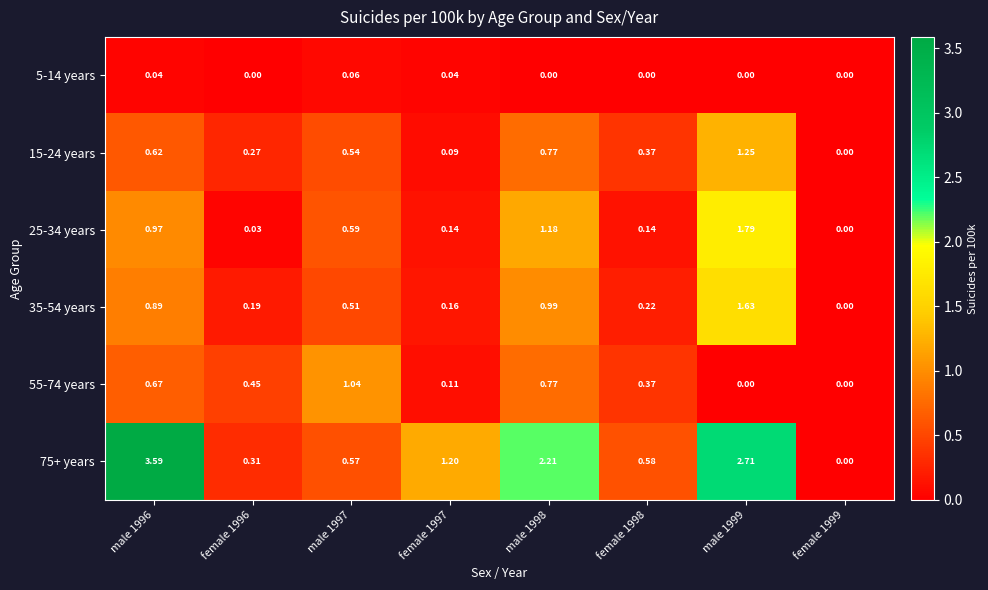

How many values in the 55-74 years series exceed 0?

6